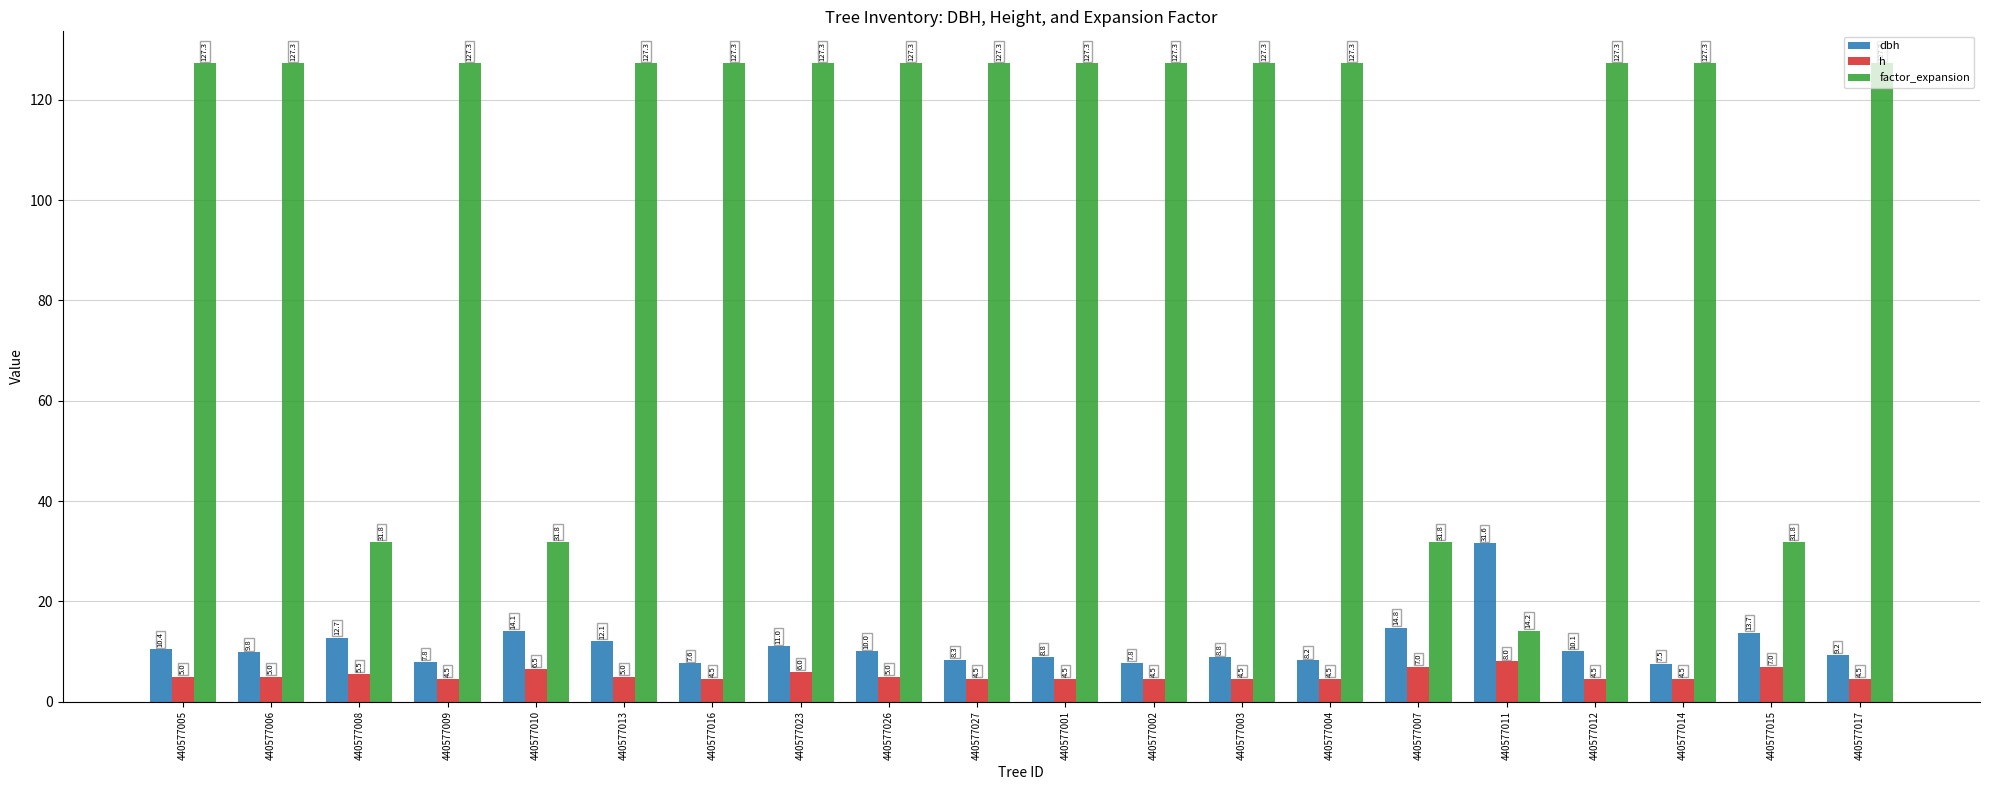

What value does the factor_expansion series have at 440577016?

127.3